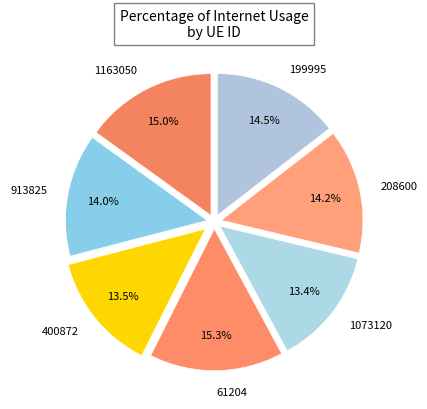

Between 208600 and 61204, which is larger?

61204